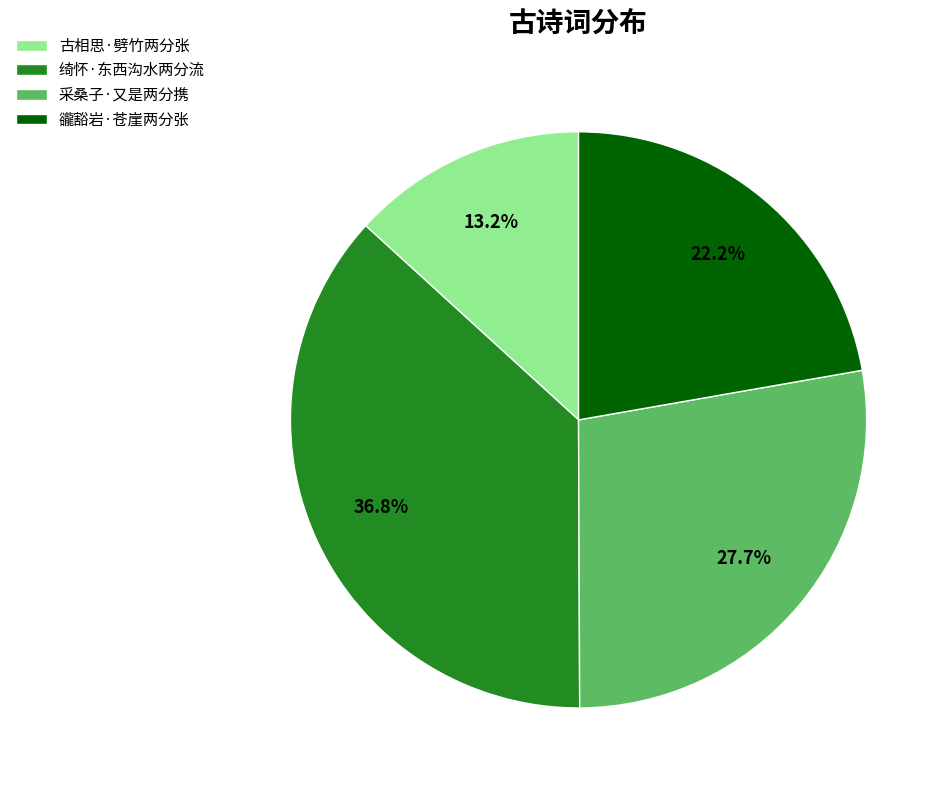

Is there a majority slice in this chart?

No